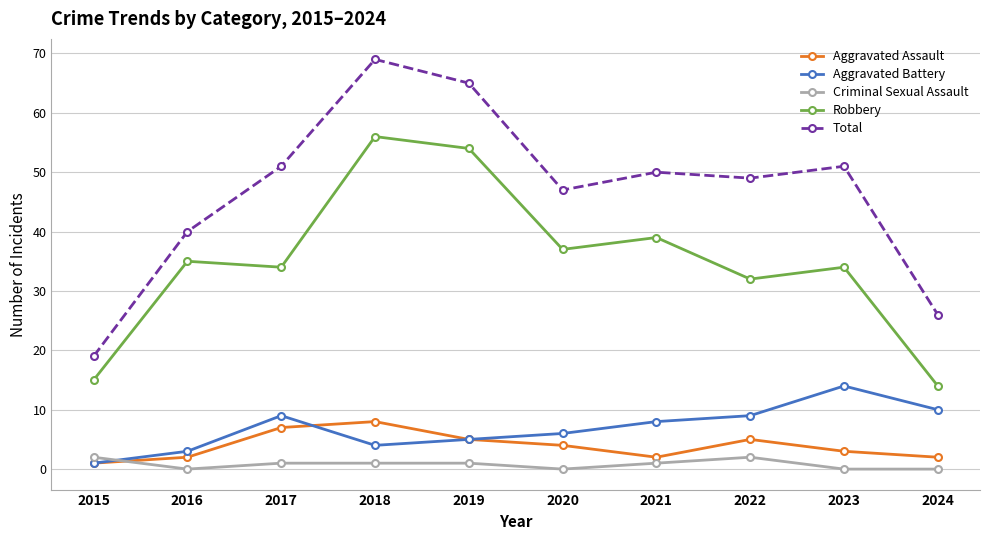

Which series has the widest spread of values?

Total